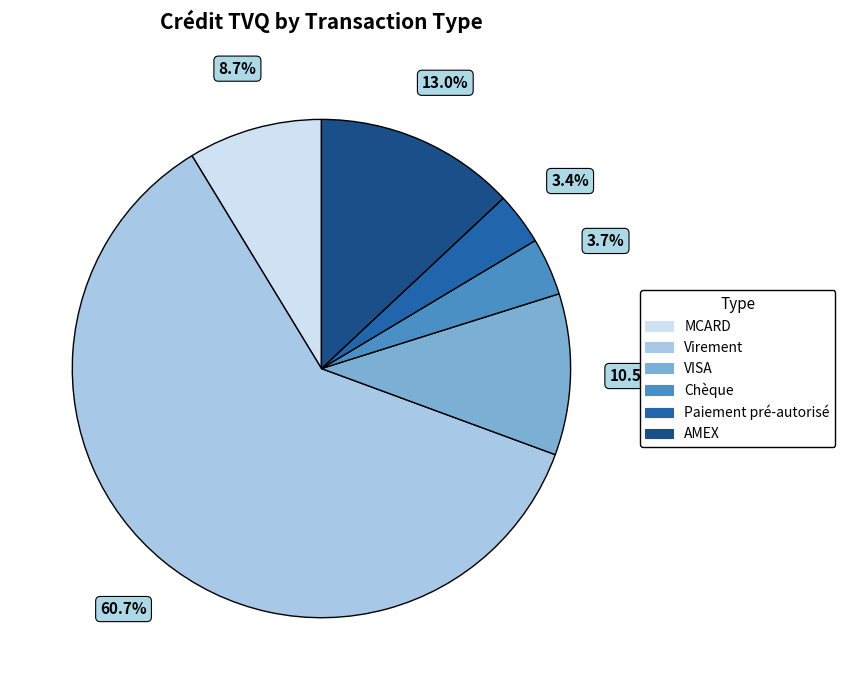

Which slice is the largest?

Virement